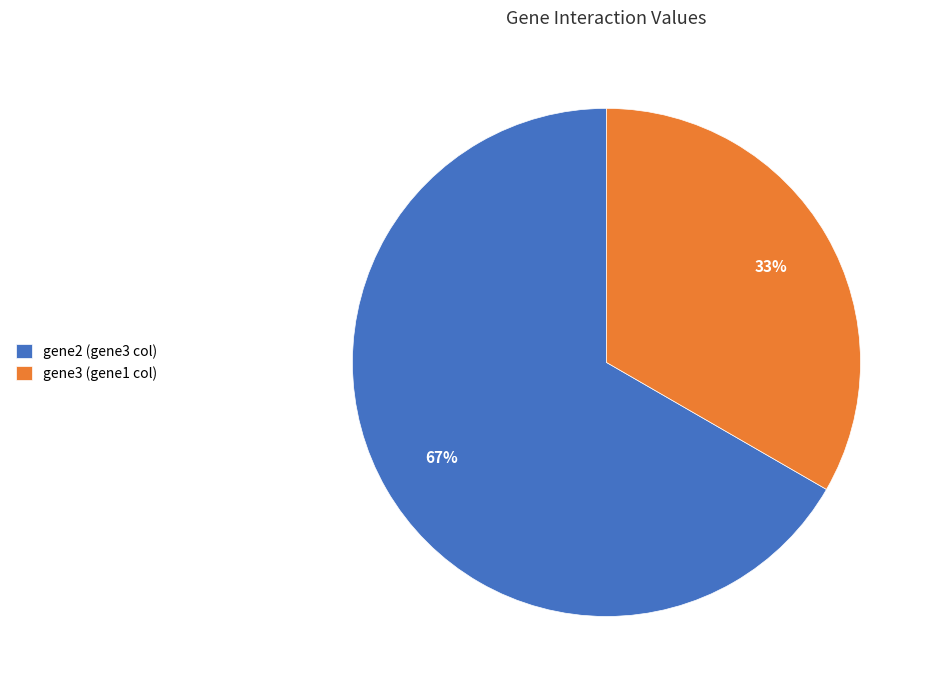

Is gene2 the majority of the pie?

Yes